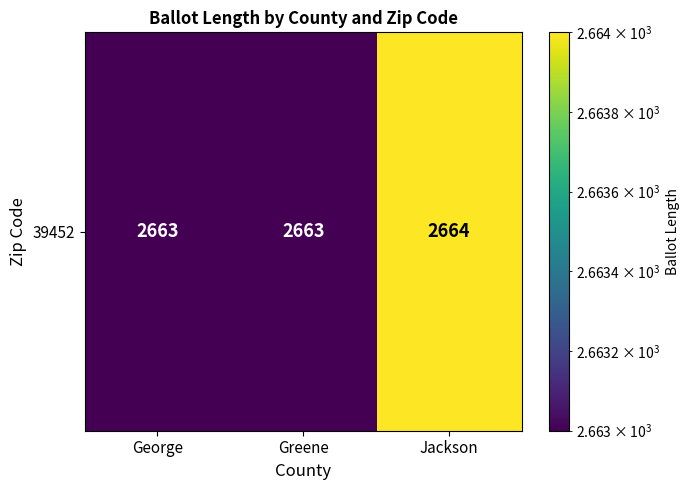

How many data points are above 2663?

1